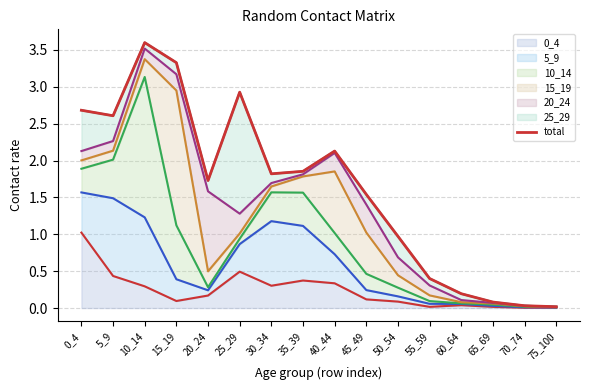

At which label is the value closest to 1?

50_54